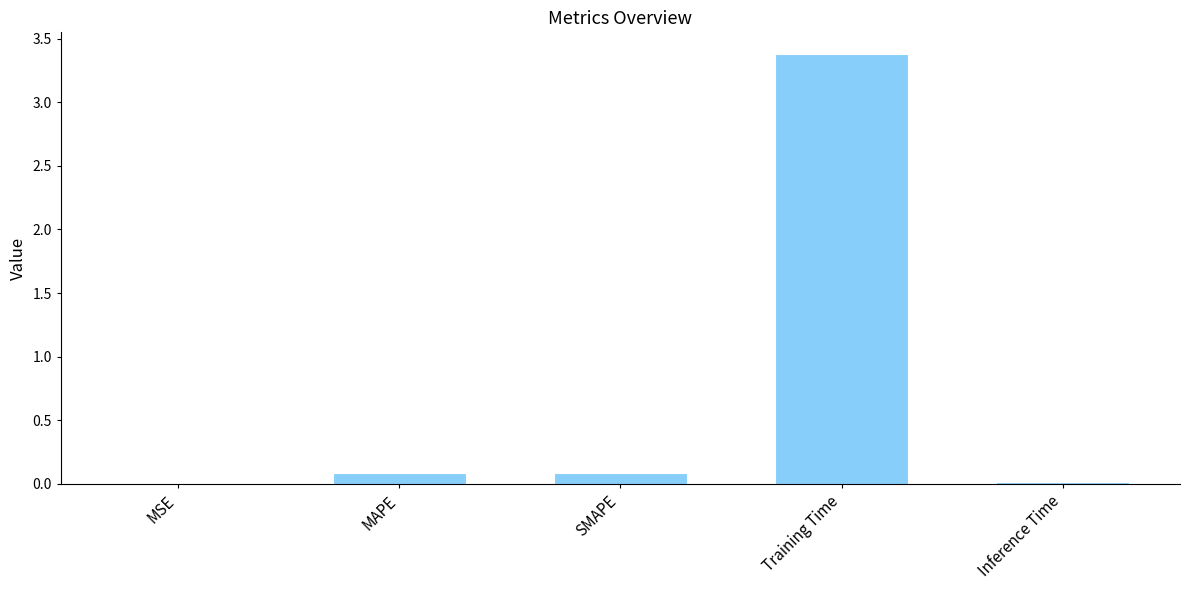

What is the sum of all values?

3.6